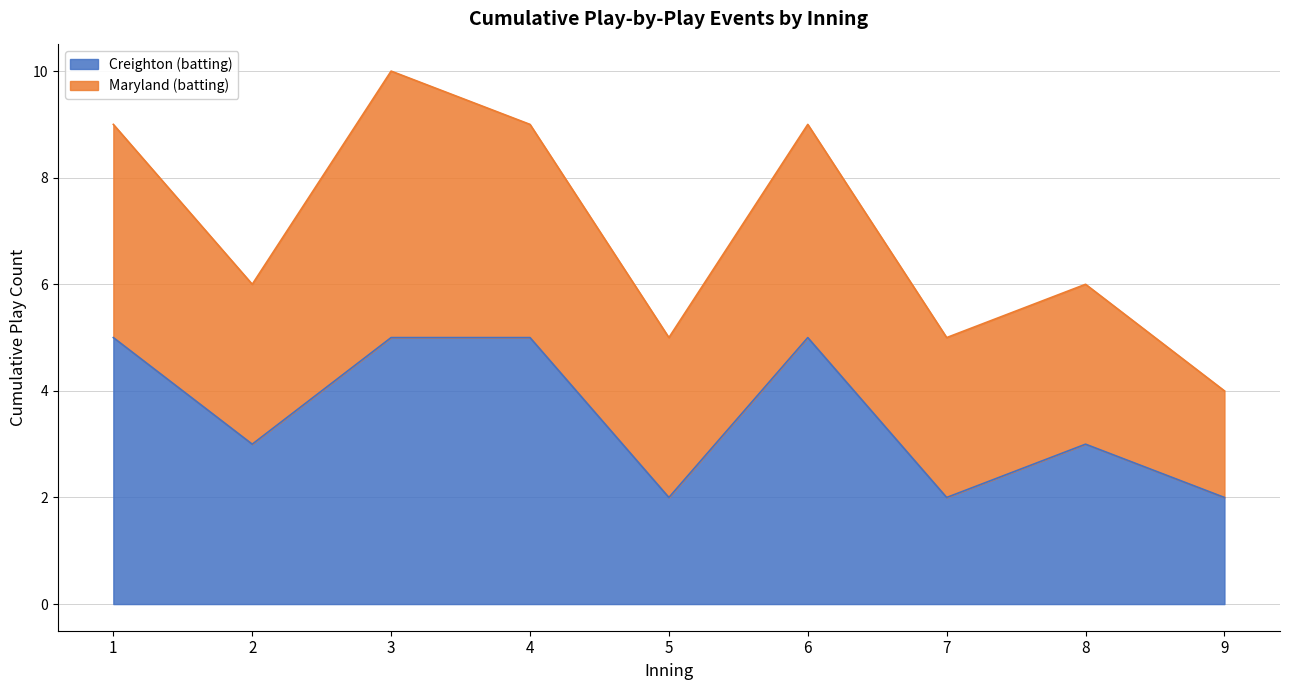

The value of Creighton (batting) at 6 is 5. True or false?

True